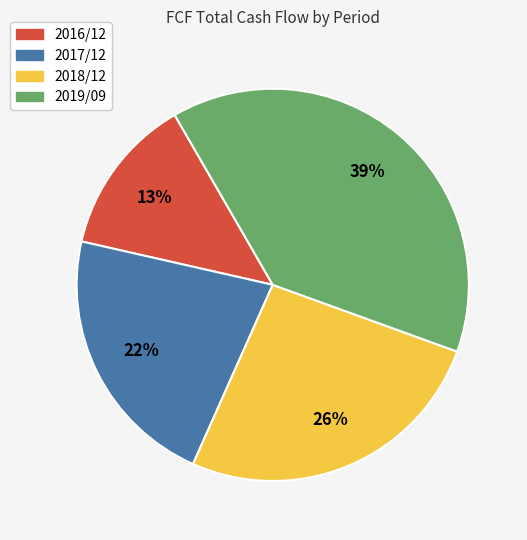

Which has a higher value, 2017/12 or 2018/12?

2018/12